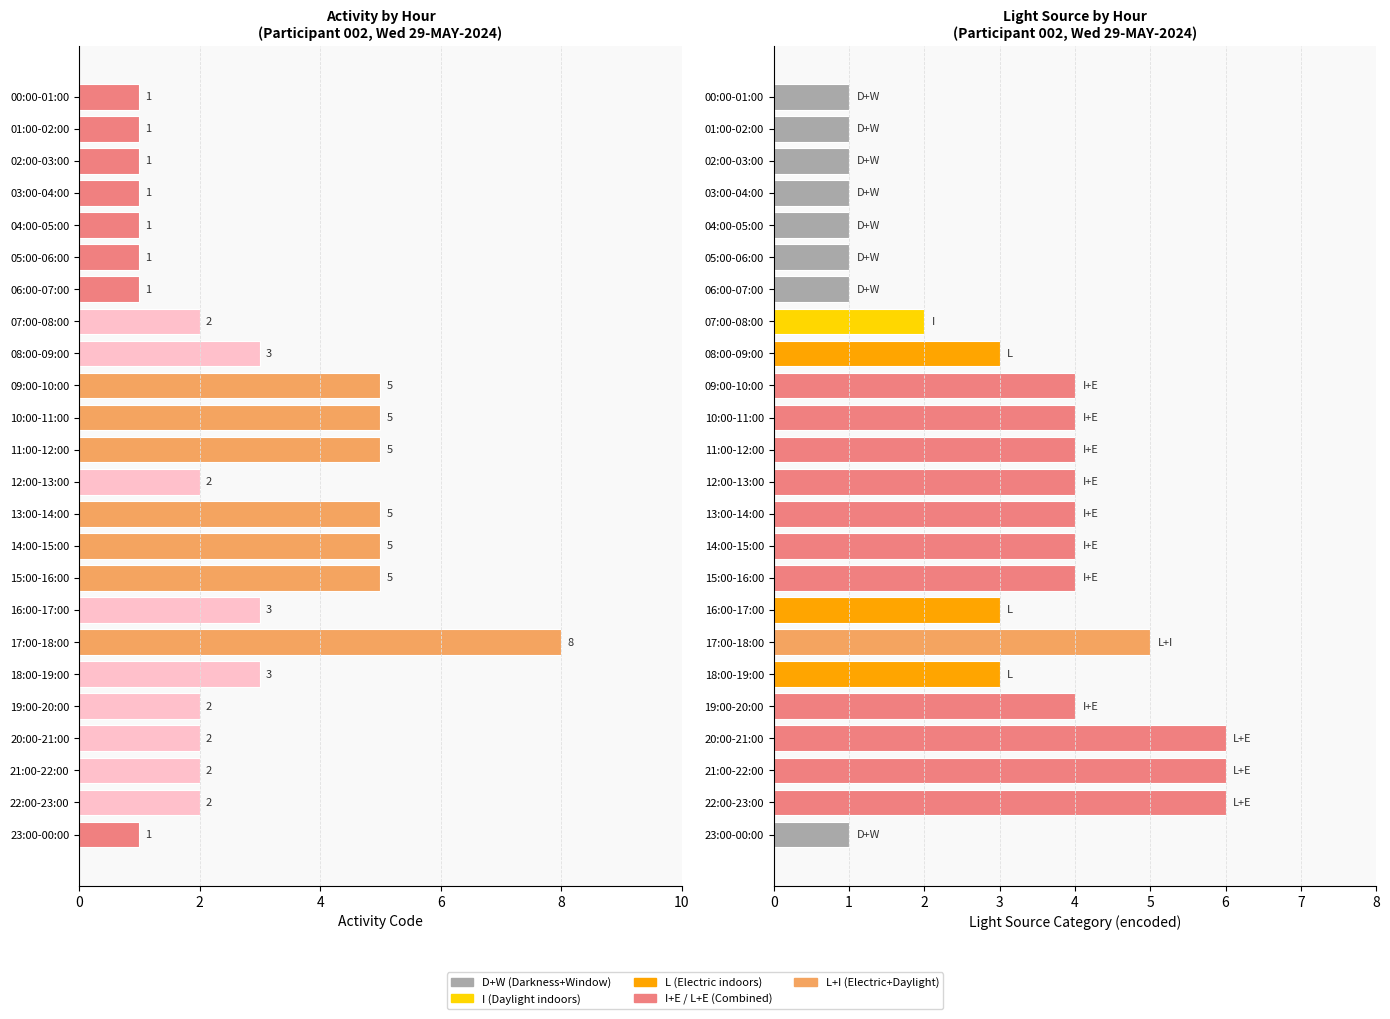

Are the bars horizontal?

Yes